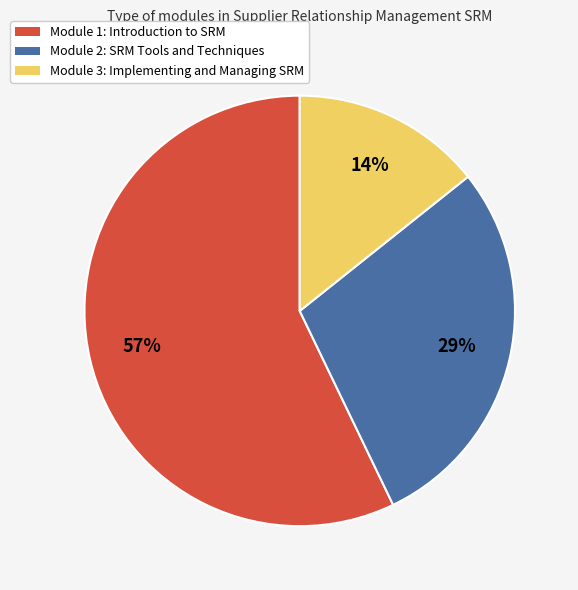

How many segments does this pie chart have?

3